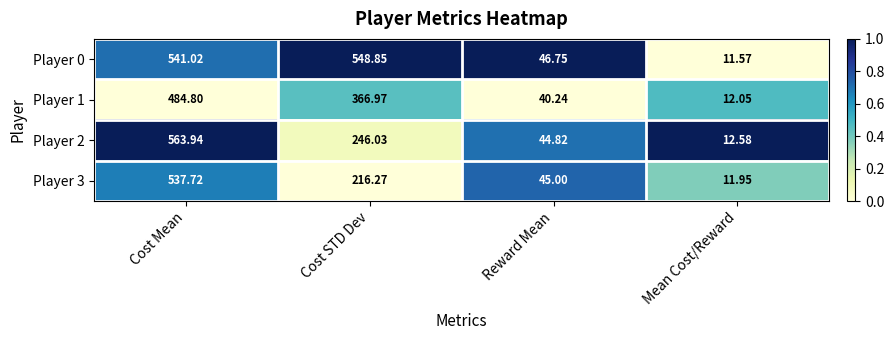

What is the total value across all series at Cost Mean?

2127.5